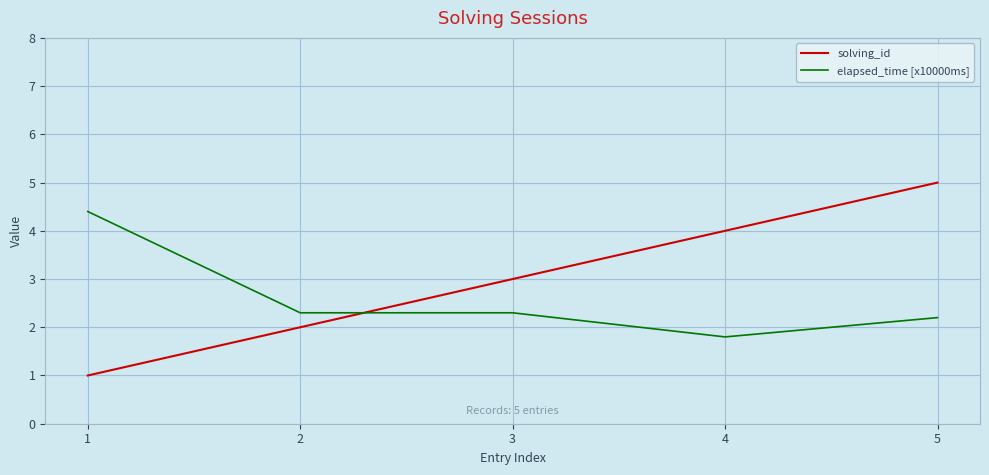

What is the difference between the maximum and minimum values in the elapsed_time [x10000ms] series?

2.6